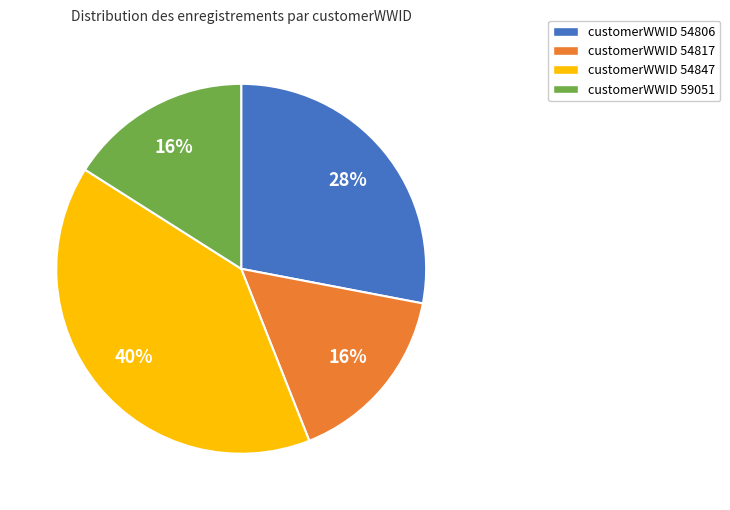

True or false: customerWWID 54817 accounts for 6% of the total.

False